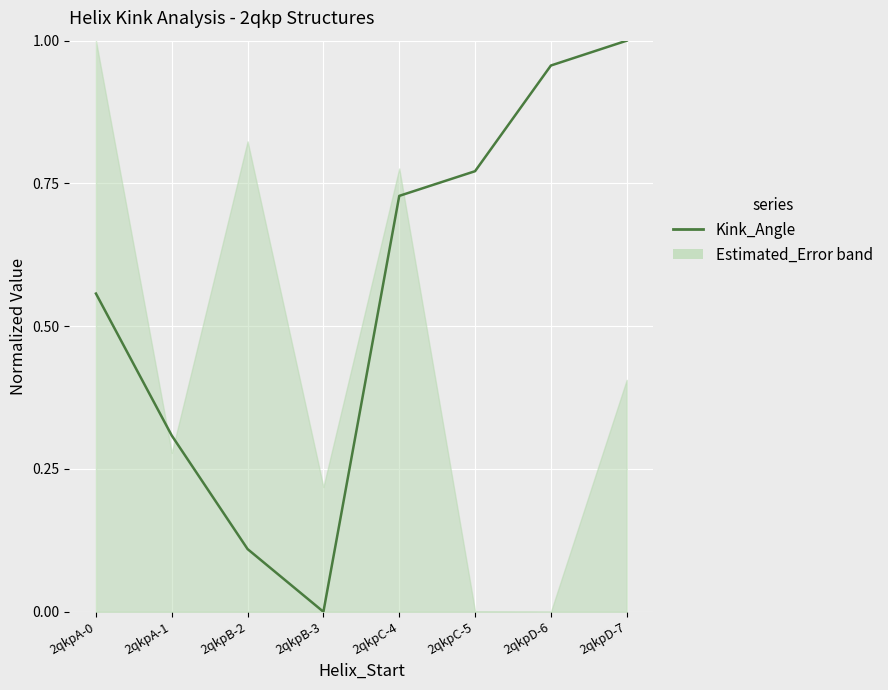

The chart shows a value of 1.3 at 2qkpC-5. True or false?

False